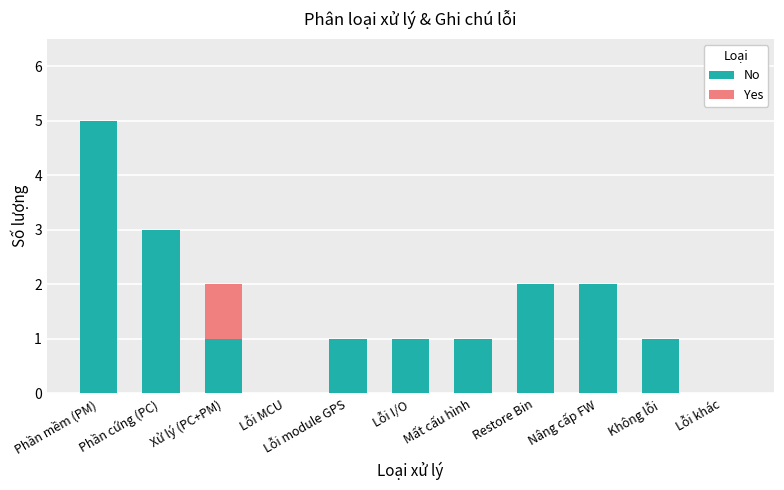

How many No values are between 1 and 2?

7